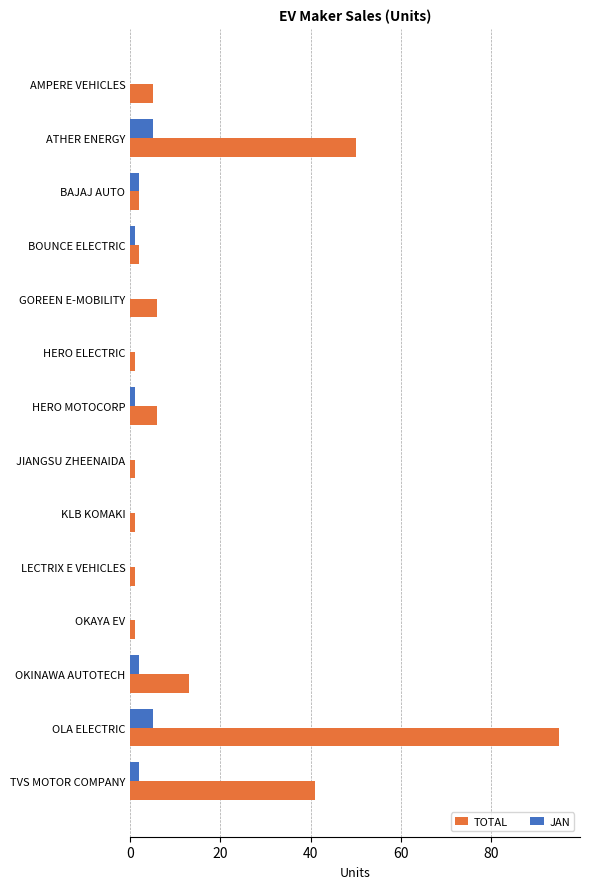

True or false: JAN has a value of 0 at AMPERE VEHICLES.

True